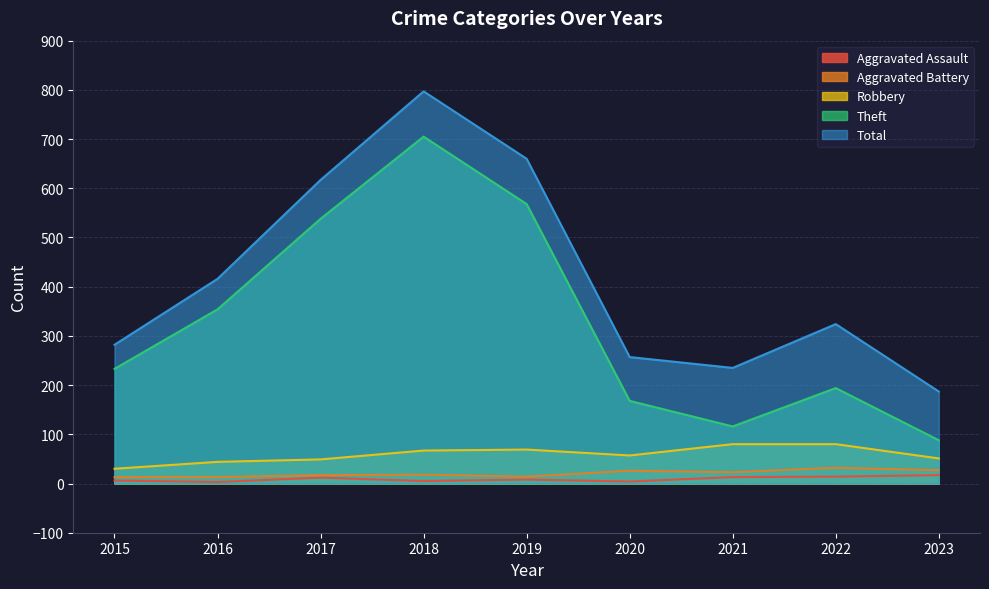

List the series in order of their peak value, lowest first.

Aggravated Assault, Aggravated Battery, Robbery, Theft, Total